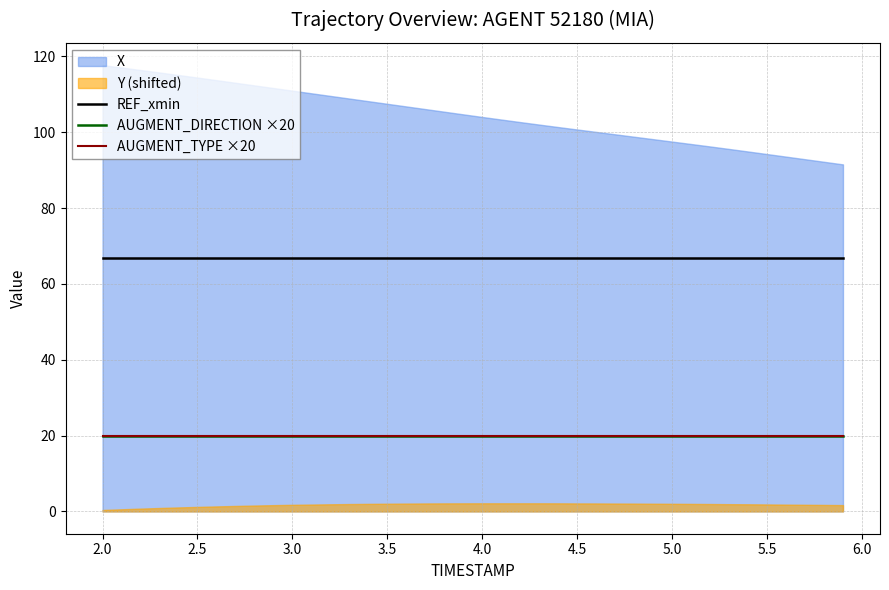

Which has a higher value, 3.0 or 6.0?

3.0